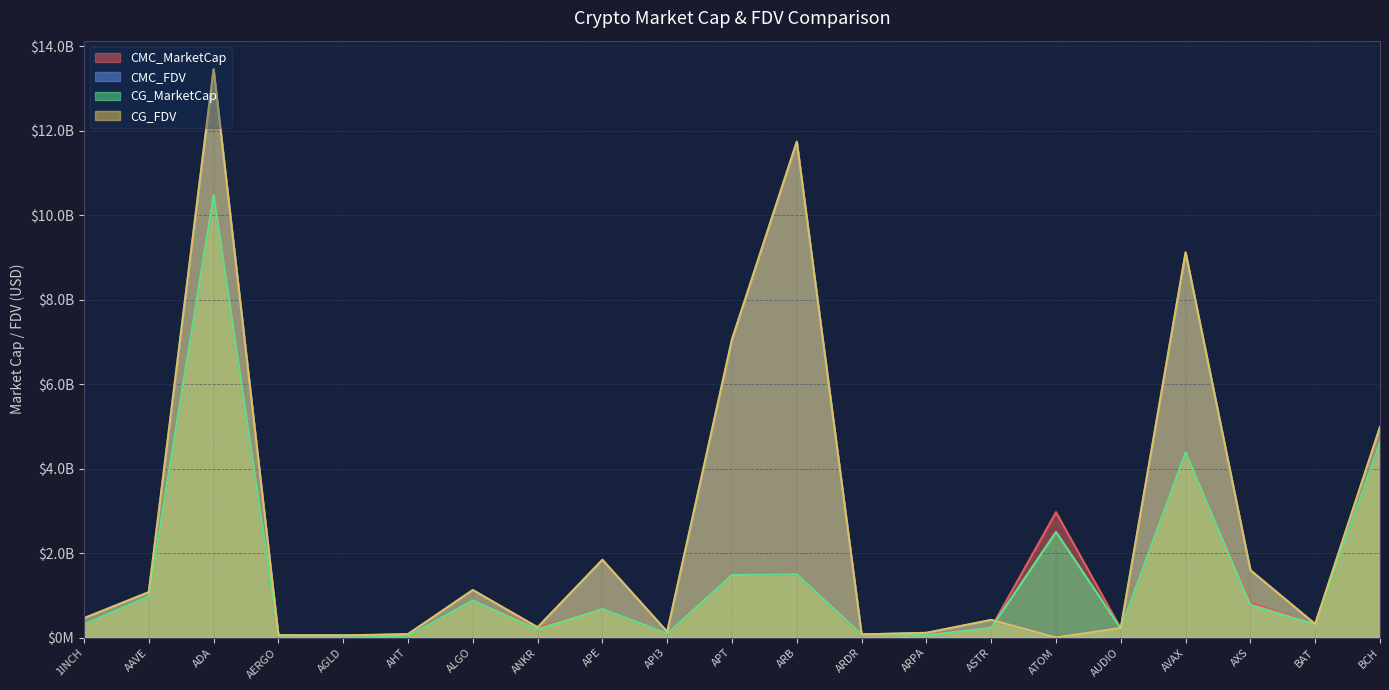

At ARPA, list the series in order from largest to smallest.

CG_FDV, CMC_FDV, CMC_MarketCap, CG_MarketCap